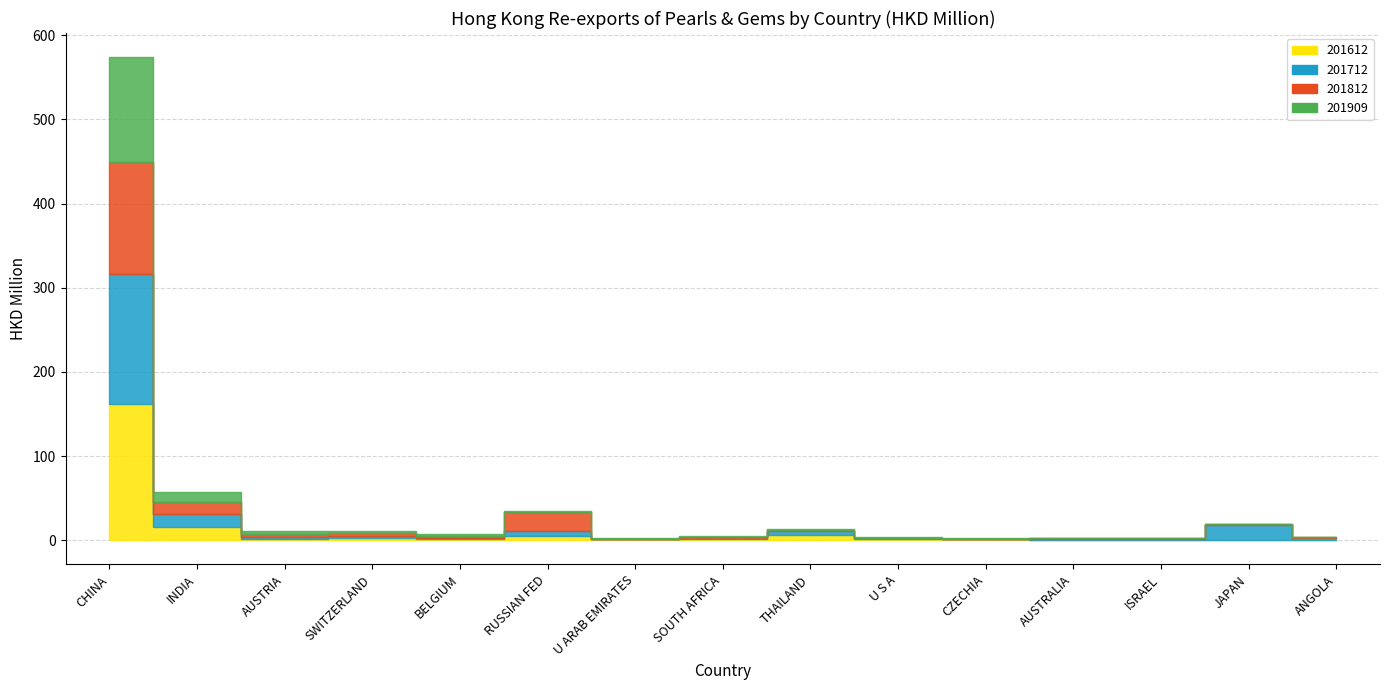

What are all the series names shown in the legend?

201612, 201712, 201812, 201909